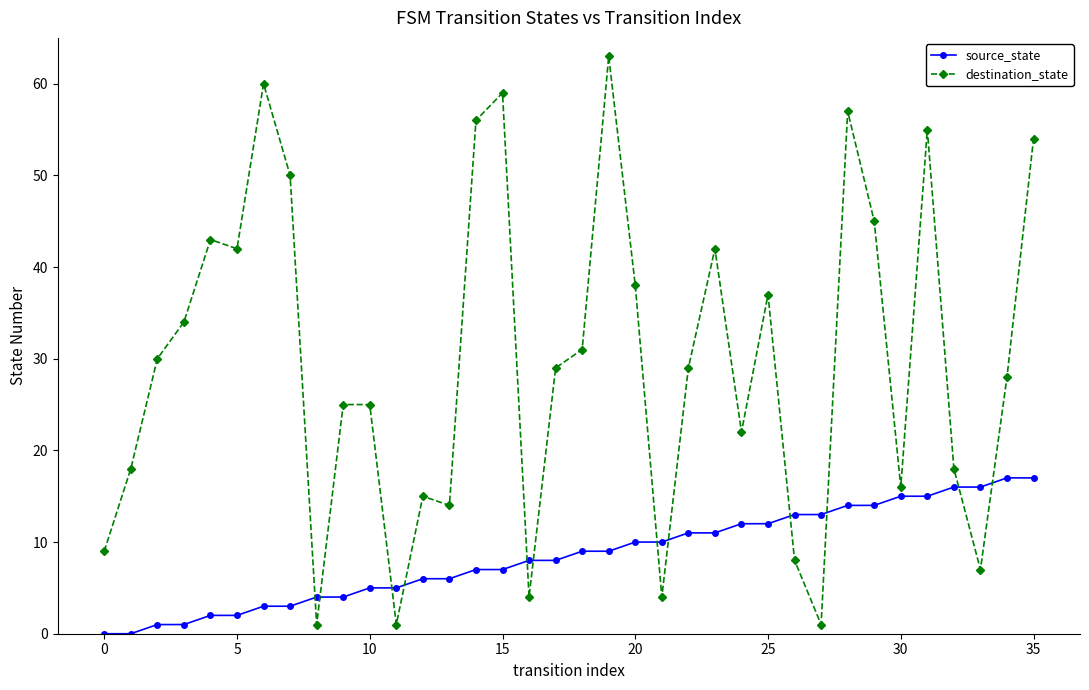

Which series has the largest total across all categories?

destination_state